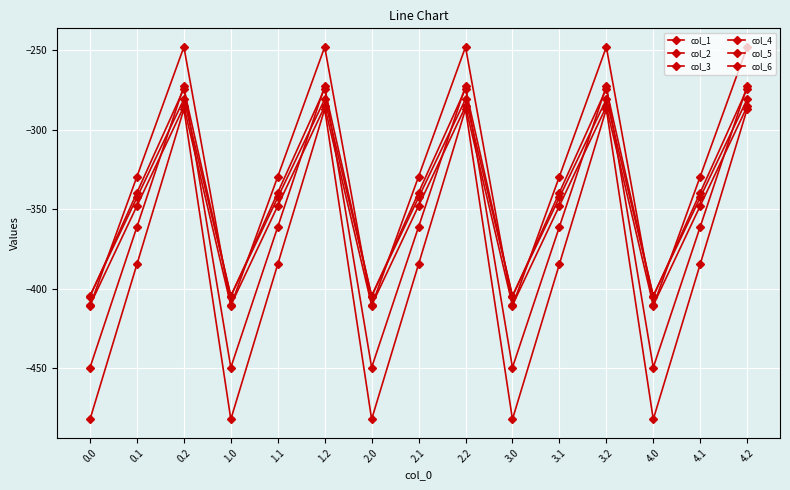

Is the value of col_4 at 3.2 greater than the value of col_3 at 3.2?

Yes